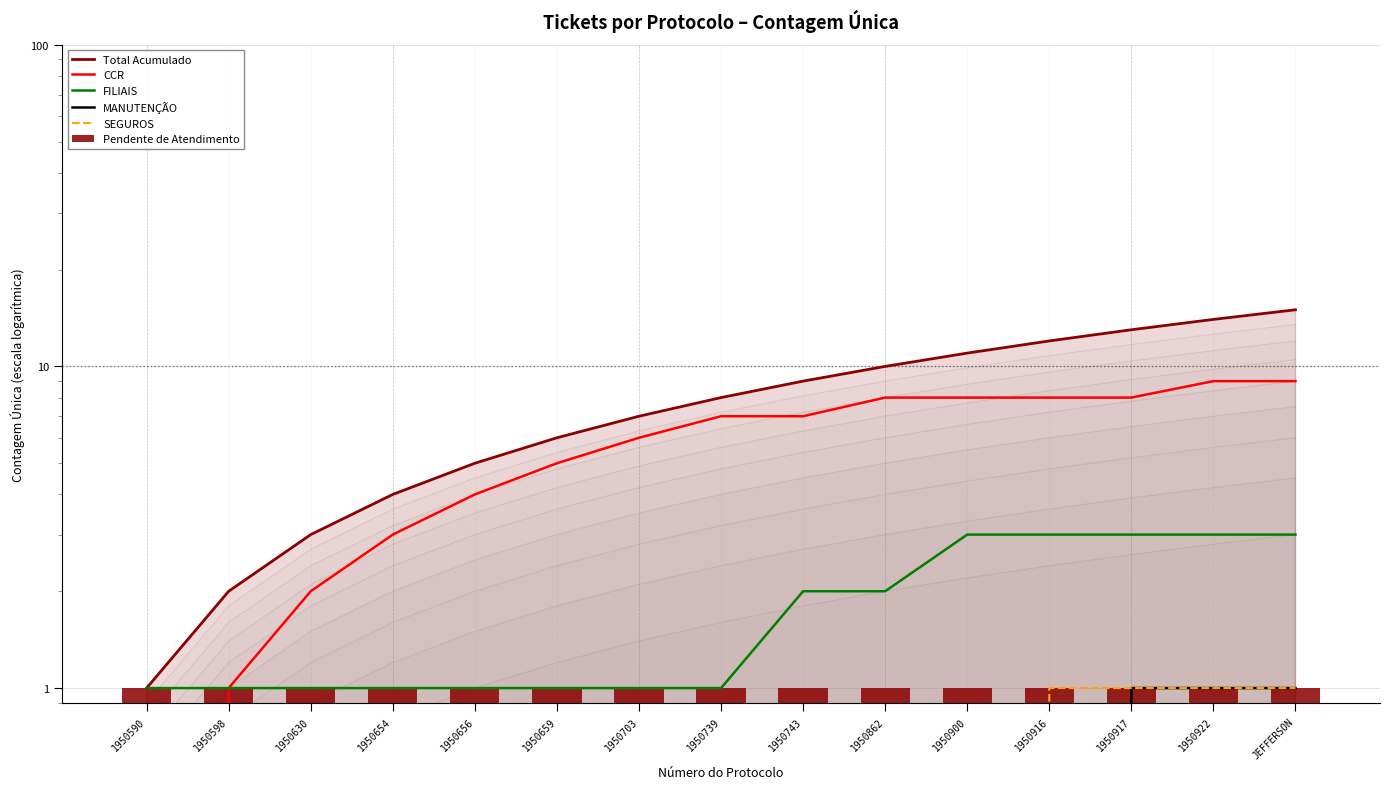

Reading left to right, what are all the values shown in this chart?

Total Acumulado: 1	2	3	4	5	6	7	8	9	10	11	12	13	14	15
CCR: 0	1	2	3	4	5	6	7	7	8	8	8	8	9	9
FILIAIS: 1	1	1	1	1	1	1	1	2	2	3	3	3	3	3
MANUTENÇÃO: 0	0	0	0	0	0	0	0	0	0	0	0	1	1	1
SEGUROS: 0	0	0	0	0	0	0	0	0	0	0	1	1	1	1
Pendente de Atendimento: 1	1	1	1	1	1	1	1	1	1	1	1	1	1	1